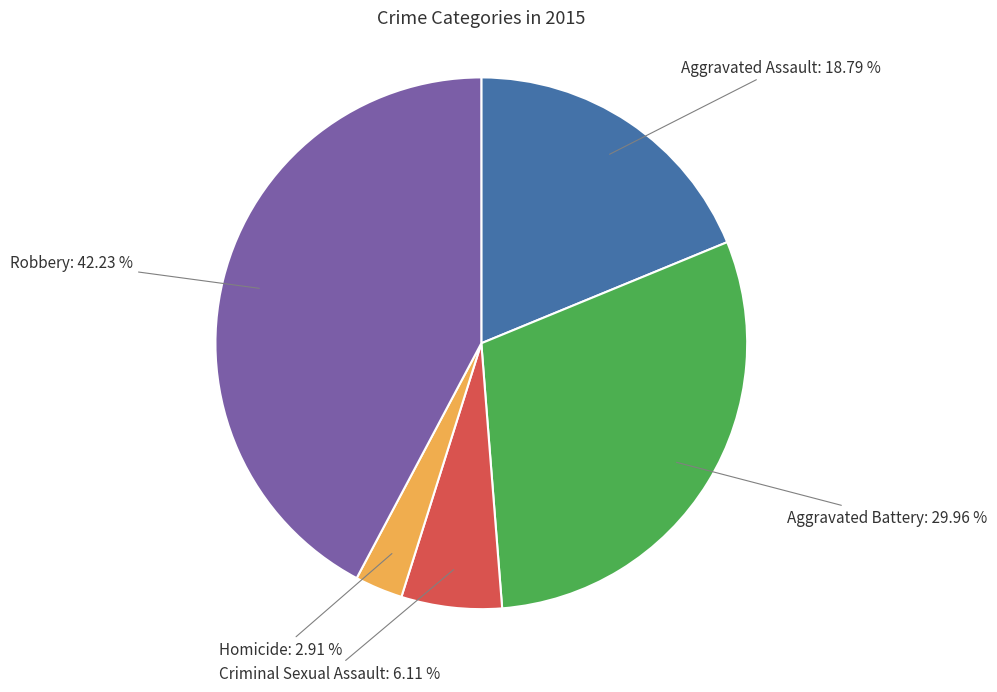

To the nearest percent, what is the difference between the largest and smallest slice percentages?

39%